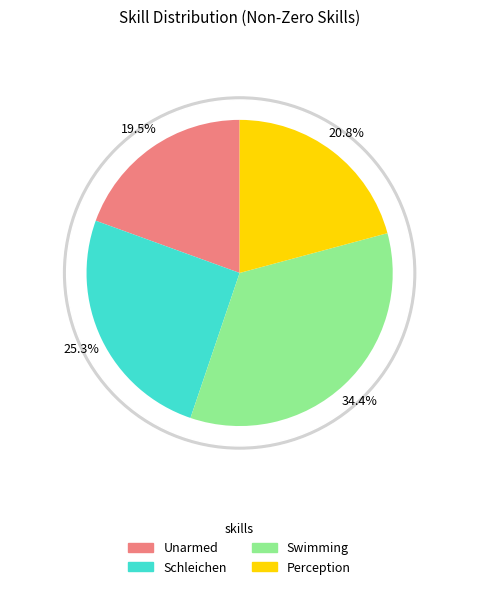

Does Schleichen represent more than half of the total?

No